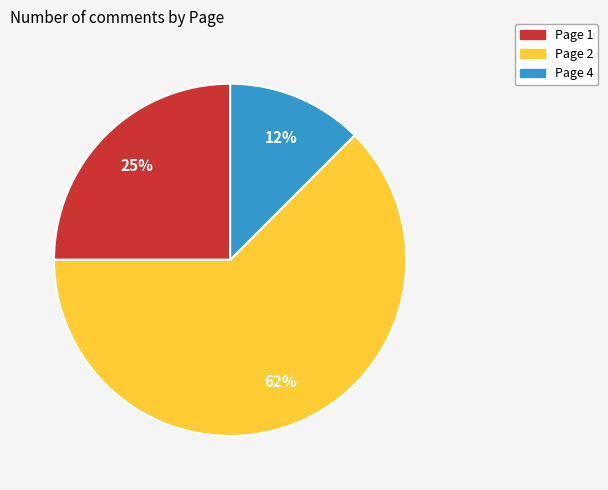

What is the smallest slice in the pie chart?

Page 4